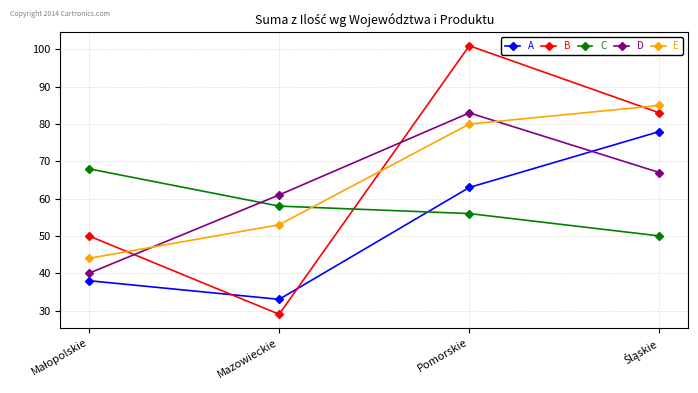

What is the value of the C point at the 3rd from the left?

56